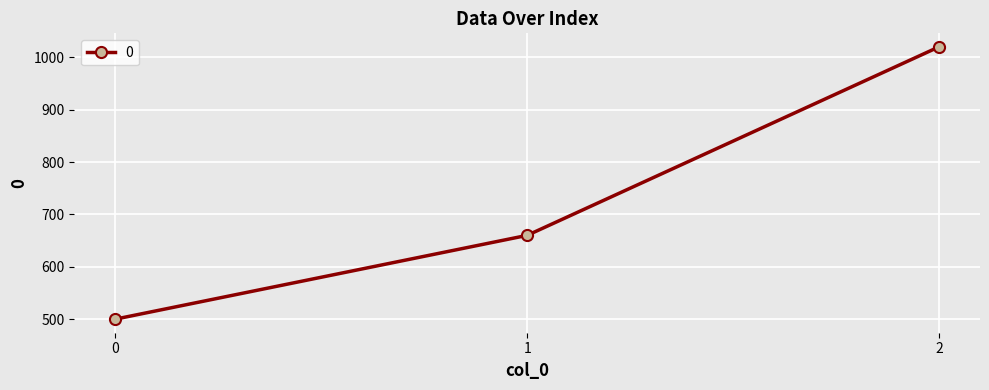

List the labels in order of value, largest first.

2, 1, 0